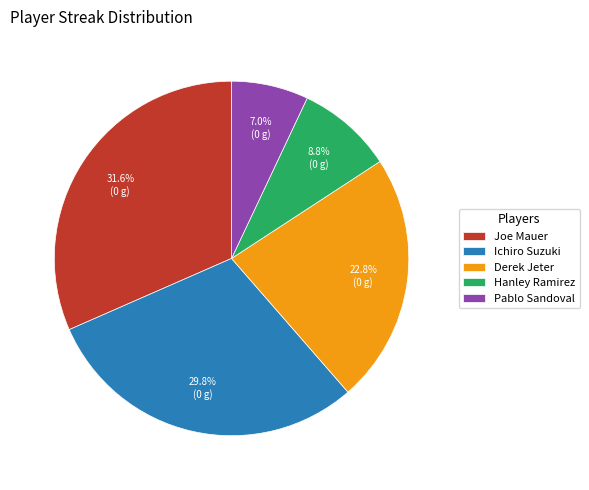

To the nearest percent, what is the difference between the Joe Mauer and Hanley Ramirez slice percentages?

23%